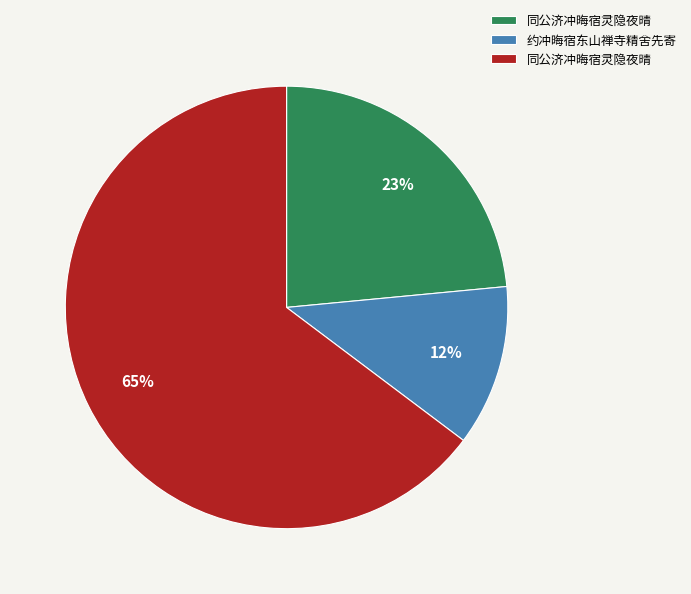

To the nearest percent, what is the difference between the largest and smallest slice percentages?

53%